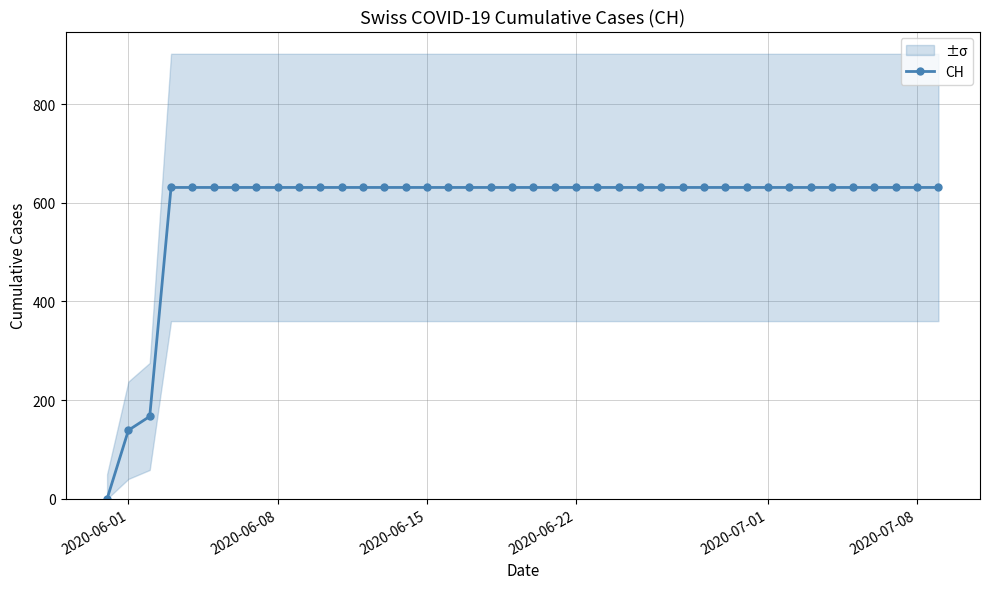

How many distinct data groups are displayed?

1